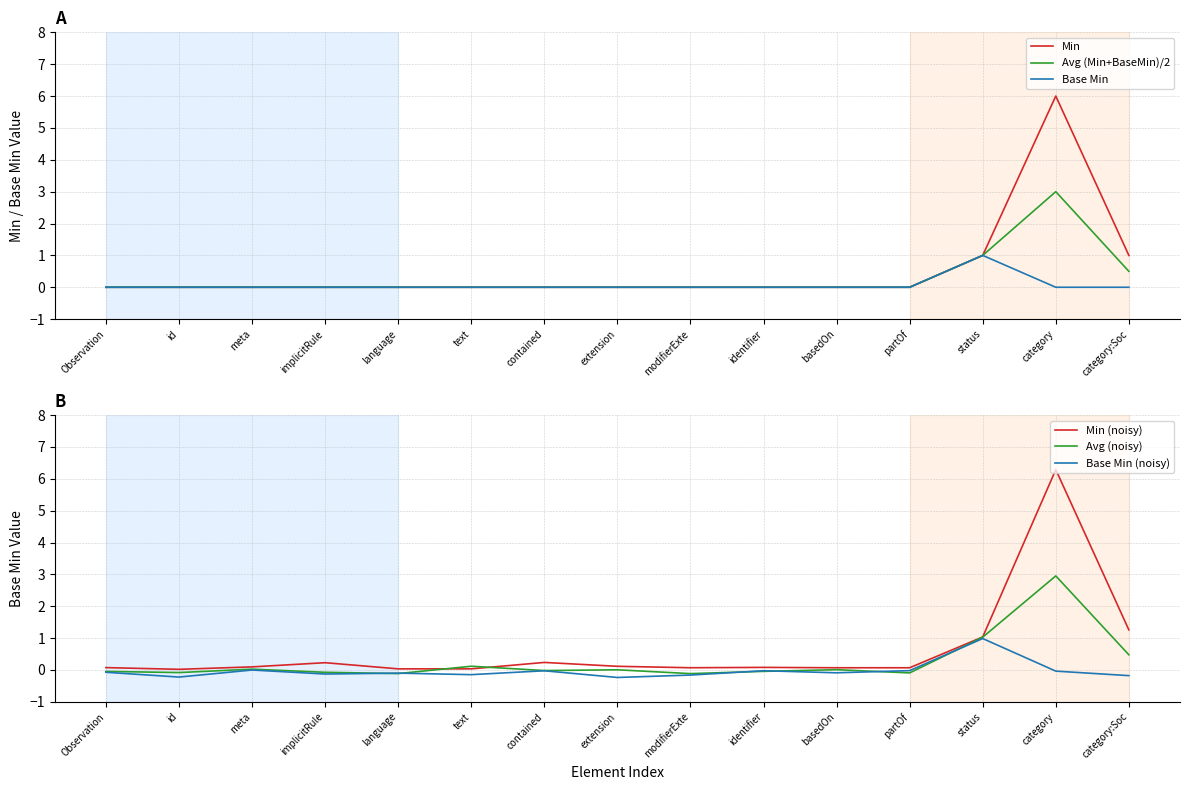

How many lines are shown in the chart?

6